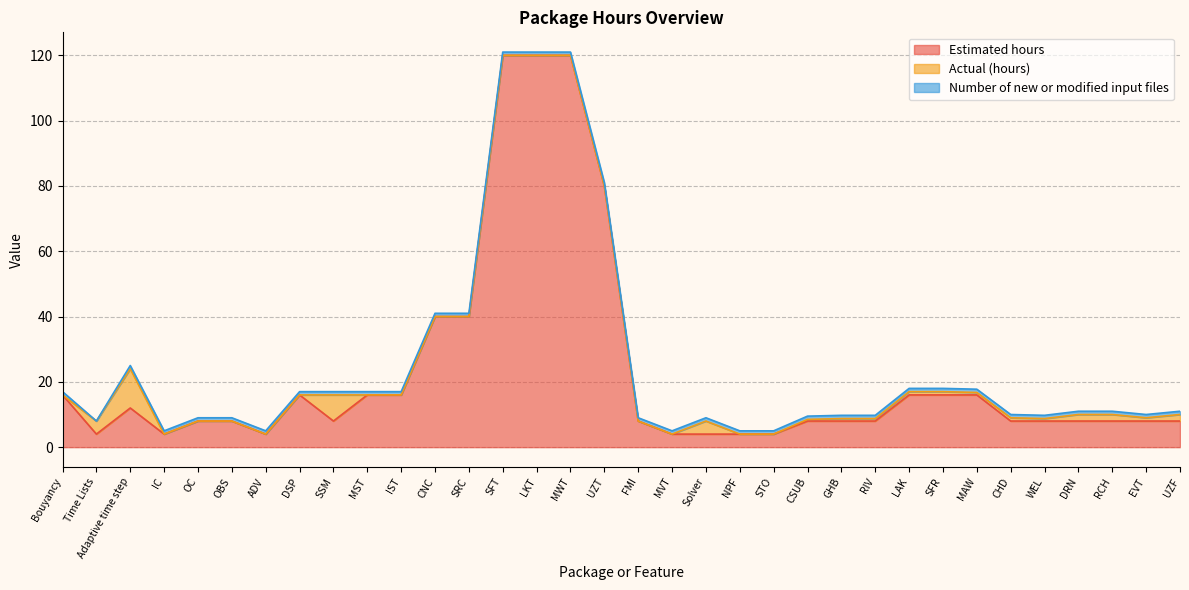

True or false: Actual (hours) has more than 2 interior local peaks.

True